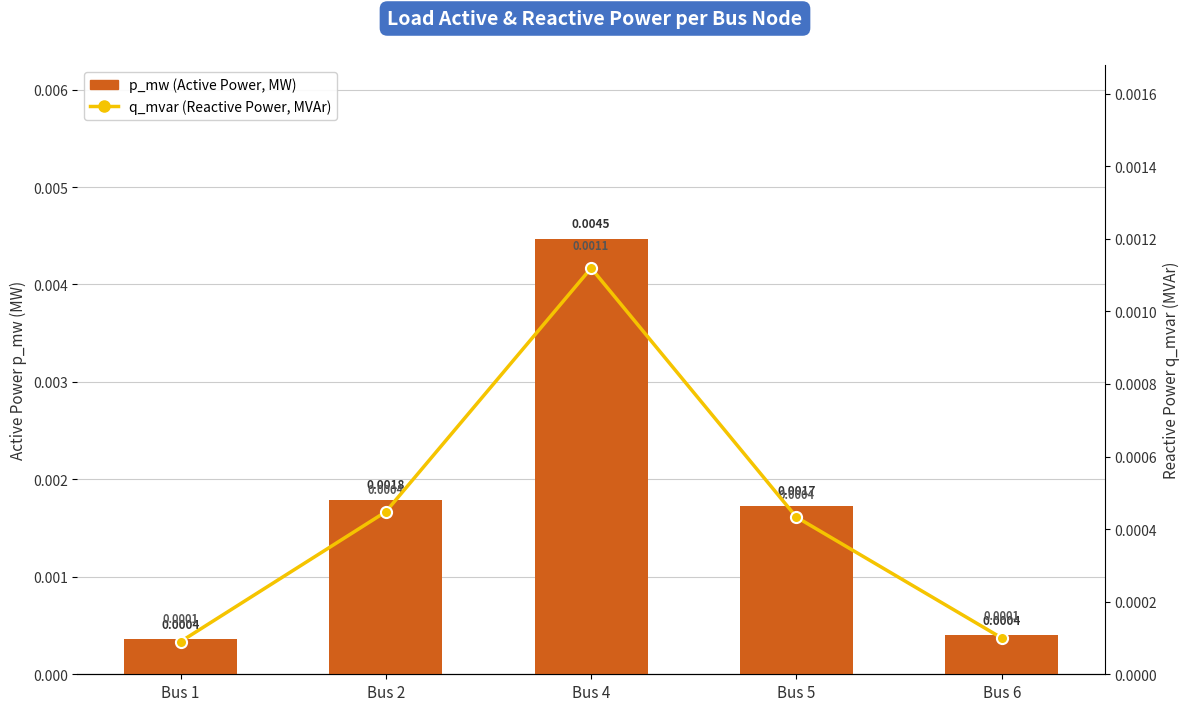

List the series in order of their overall mean, highest first.

p_mw (Active Power, MW), q_mvar (Reactive Power, MVAr)